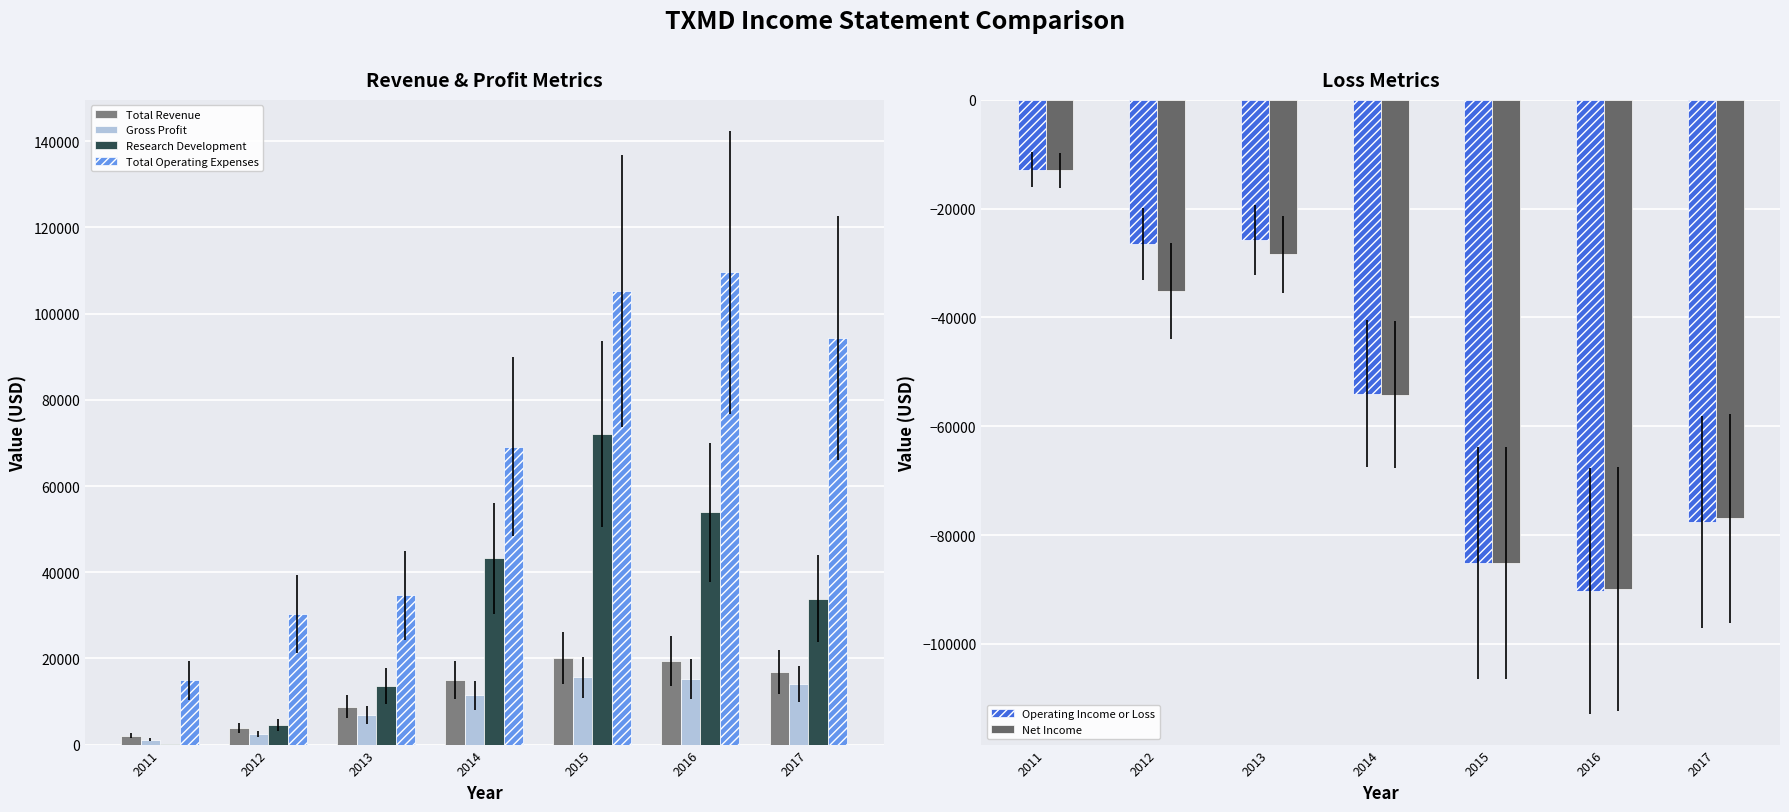

What are all the series names shown in the legend?

Total Revenue, Gross Profit, Research Development, Total Operating Expenses, Operating Income or Loss, Net Income